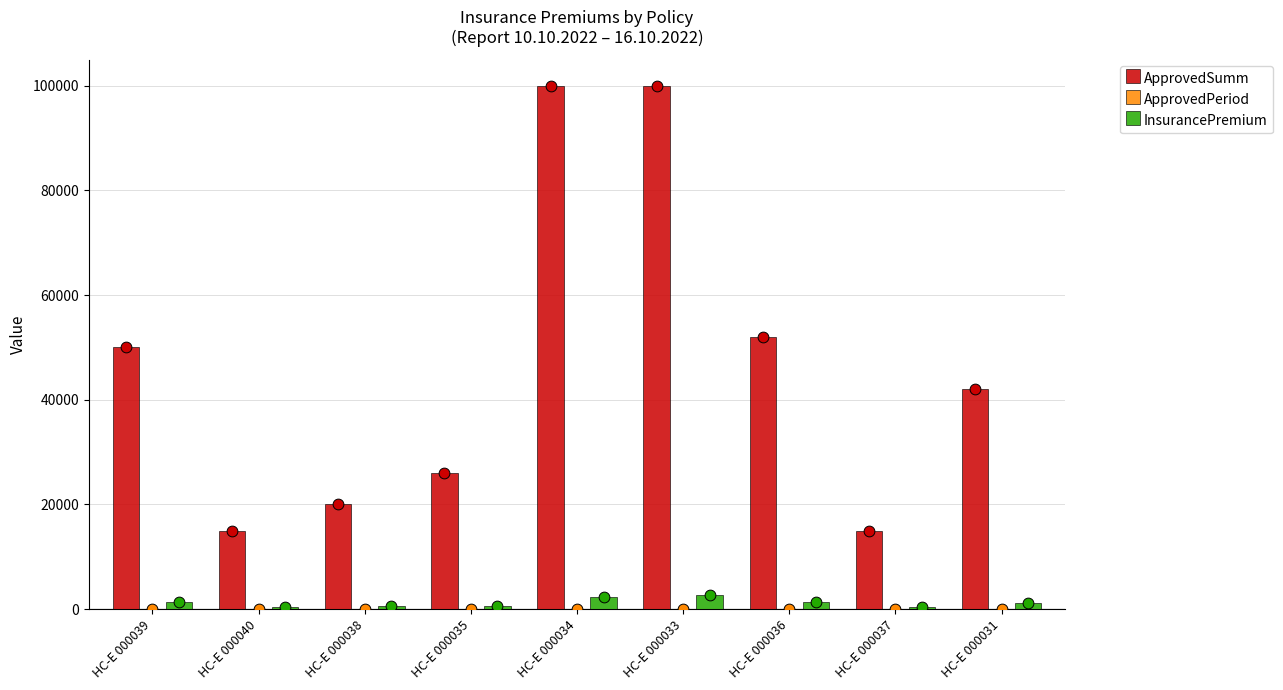

Is the value of ApprovedPeriod at НС-Е 000039 greater than the value of ApprovedSumm at НС-Е 000033?

No